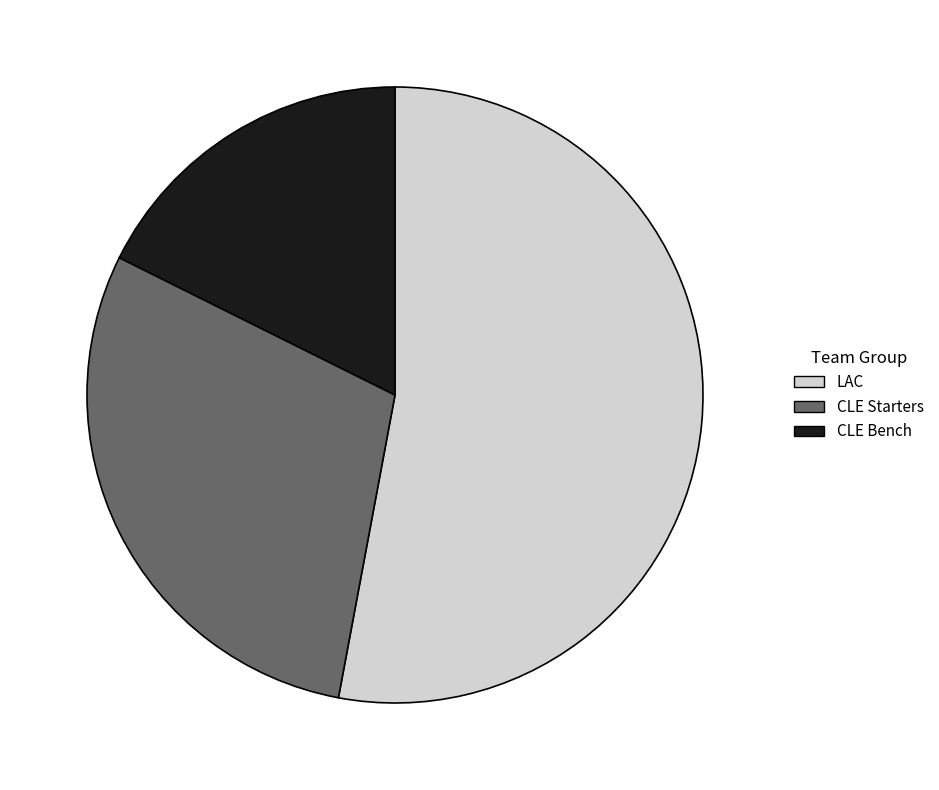

How many segments does this pie chart have?

3